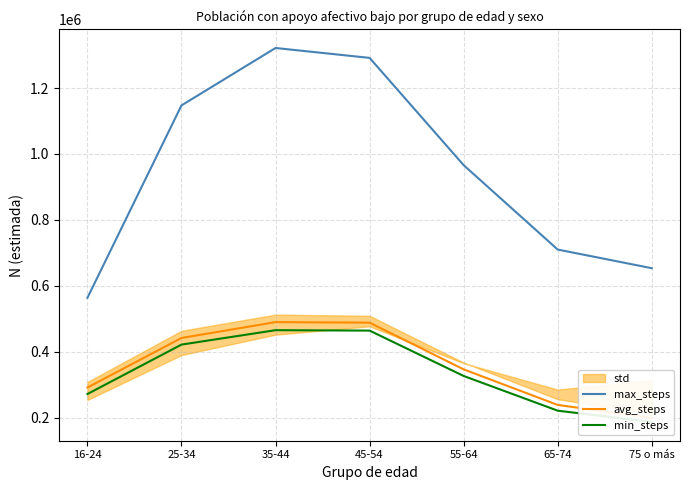

Which category has the highest value across all series?

35-44